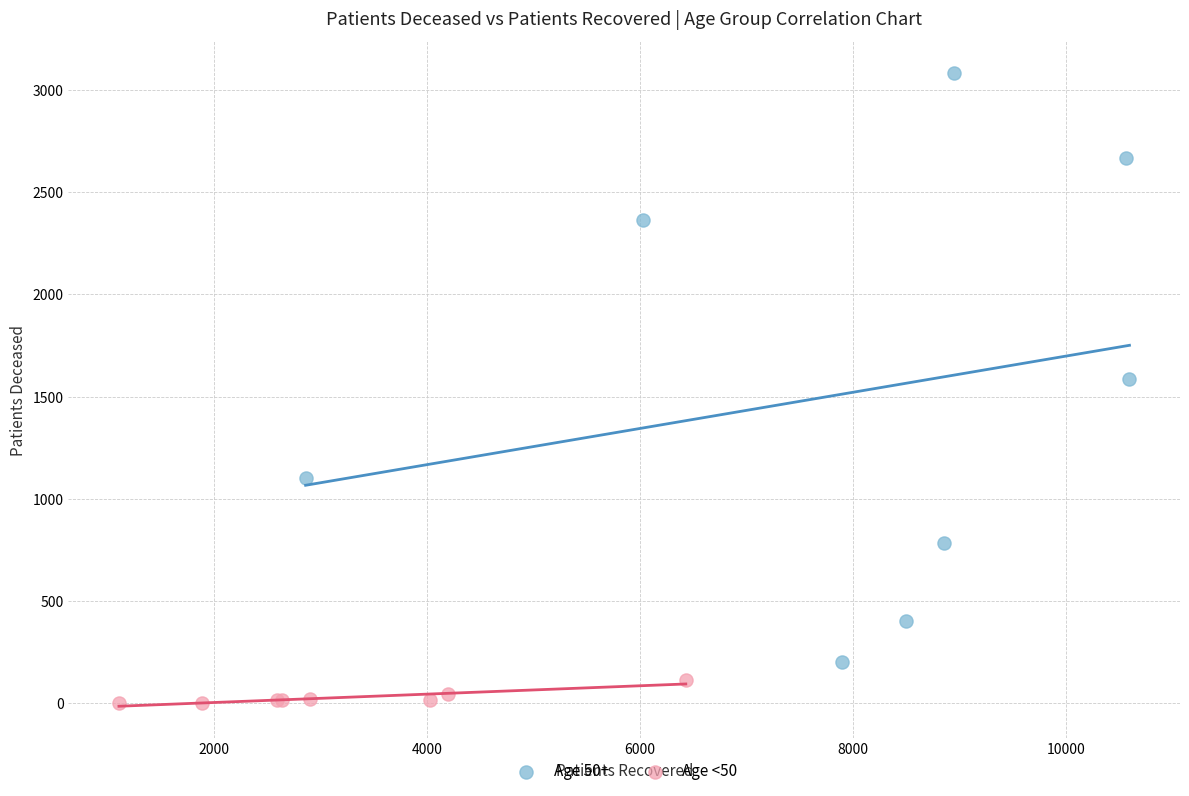

Which series contains the lowest Y value?

Age <50